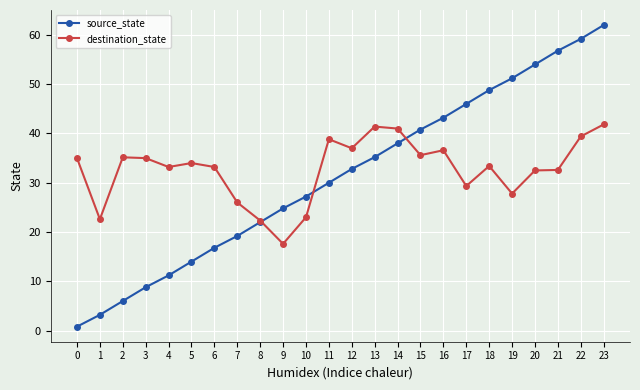

How many lines are shown in the chart?

2